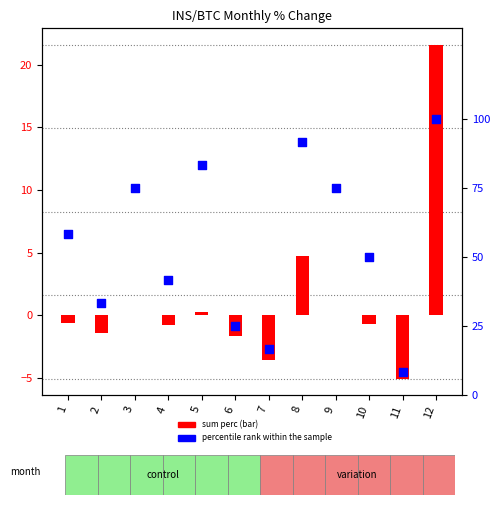

What is the total value across all series at 5?

83.6